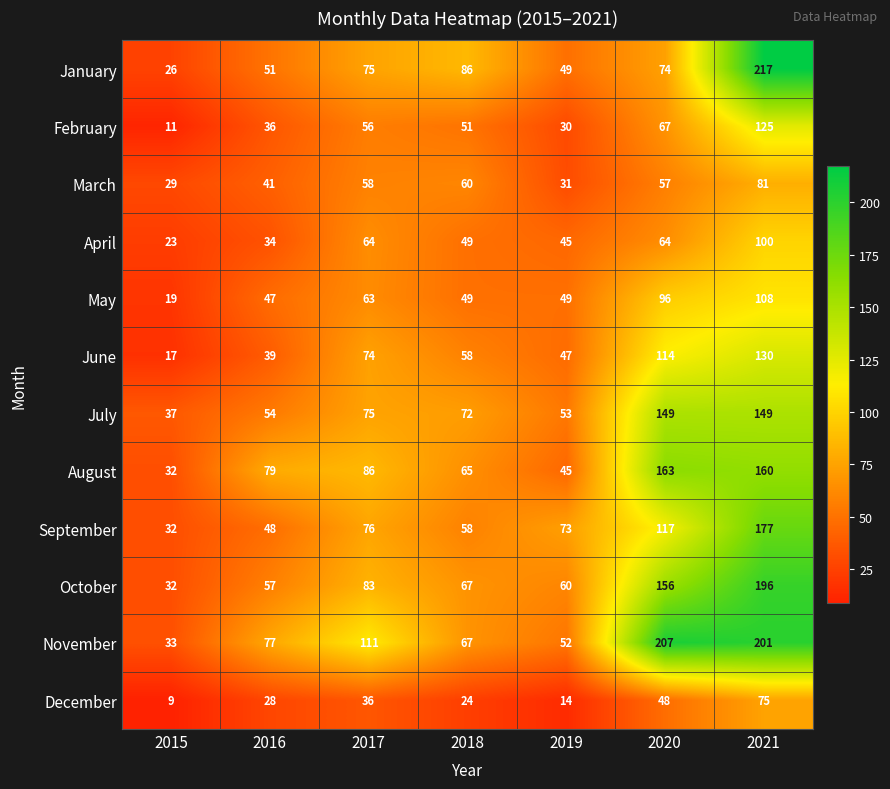

At how many categories does at least one series exceed 196?

2